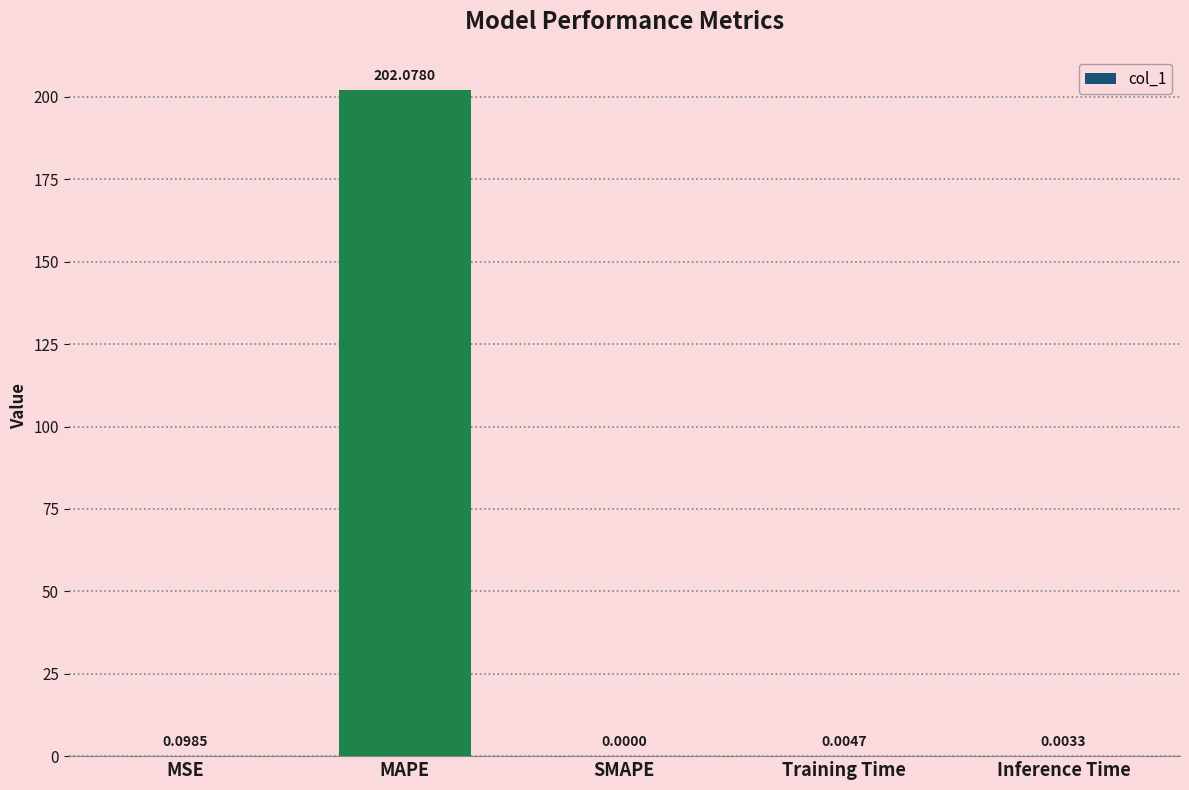

What is the average value?

40.4